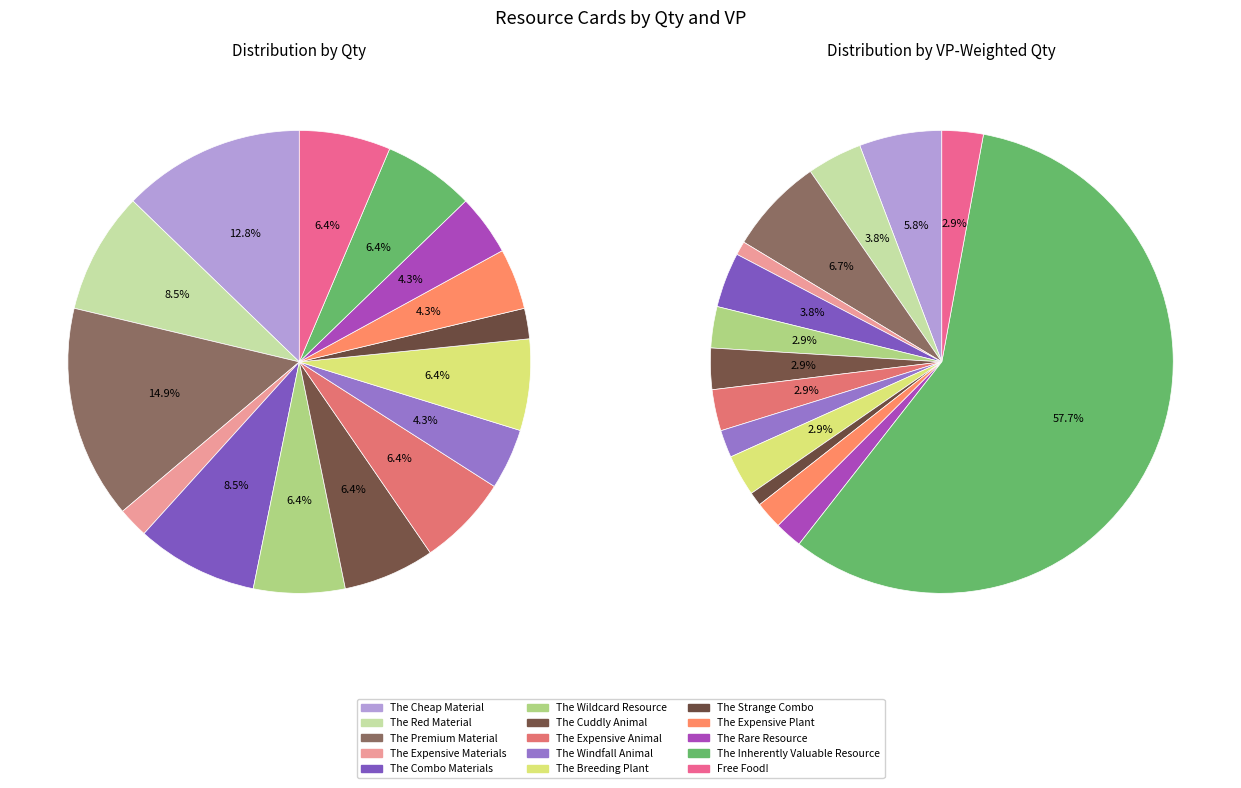

Between The Premium Material and The Strange Combo, which is larger?

The Premium Material